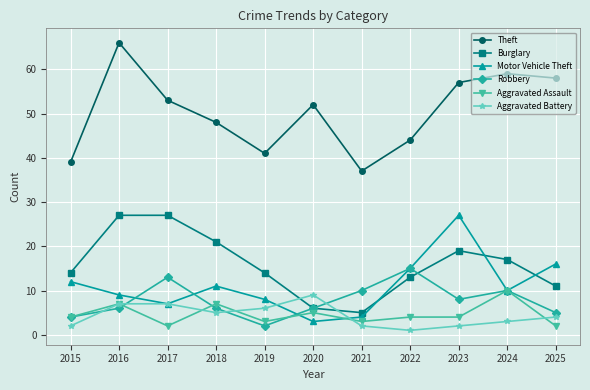

Reading left to right, transcribe all the data shown in this chart.

Theft: 39	66	53	48	41	52	37	44	57	59	58
Burglary: 14	27	27	21	14	6	5	13	19	17	11
Motor Vehicle Theft: 12	9	7	11	8	3	4	15	27	10	16
Robbery: 4	6	13	6	2	6	10	15	8	10	5
Aggravated Assault: 4	7	2	7	3	5	3	4	4	10	2
Aggravated Battery: 2	7	7	5	6	9	2	1	2	3	4